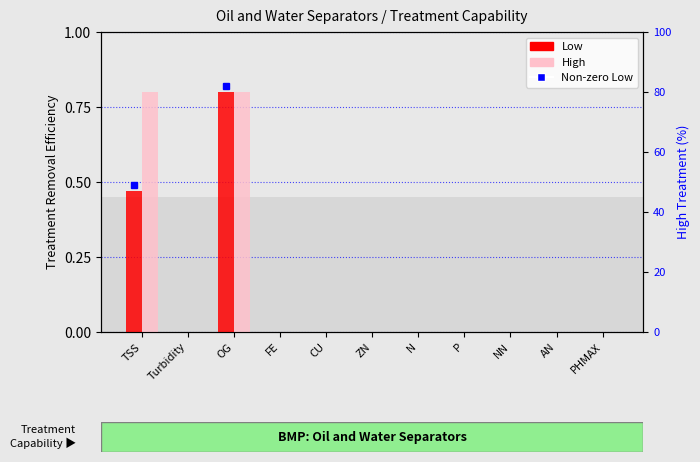

At which category is the sum across all series the highest?

OG